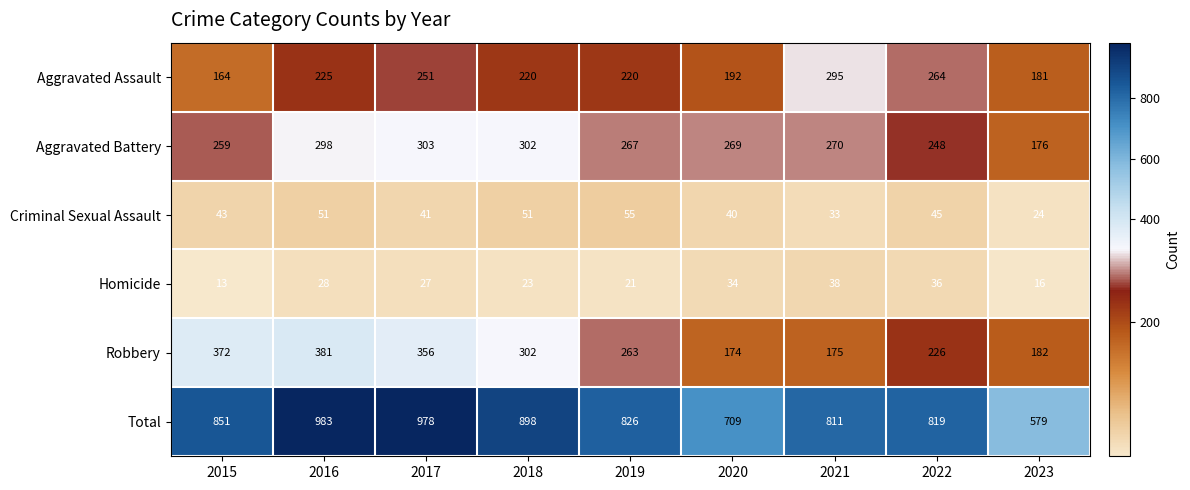

Which series has the largest range (max minus min)?

Total